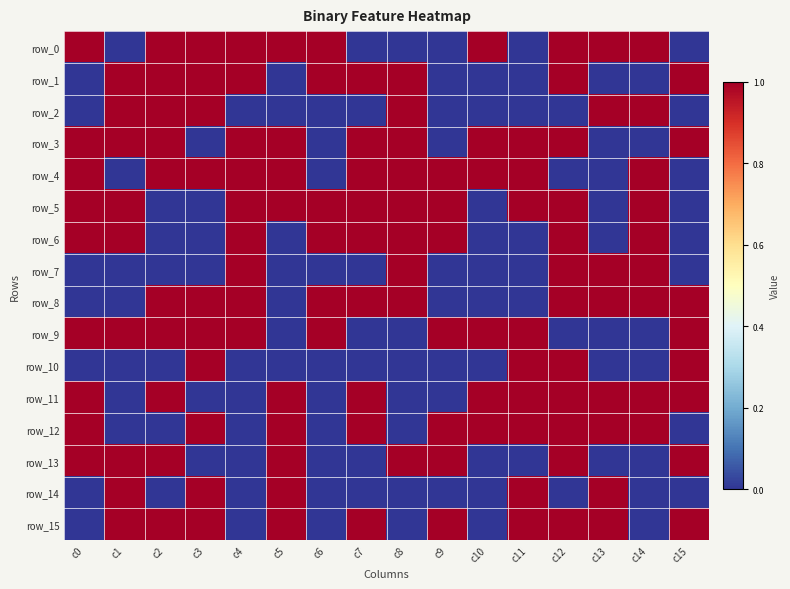

Read the row_8 value at c14.

1